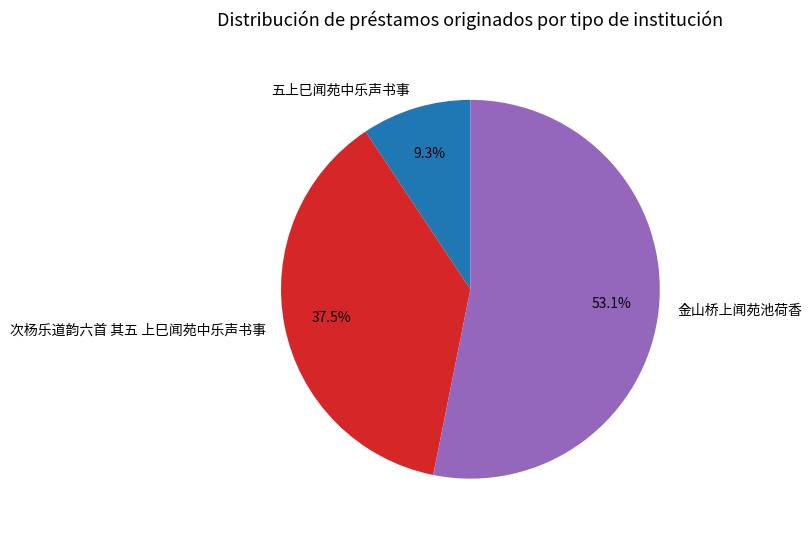

Which slice is the smallest?

五上巳闻苑中乐声书事